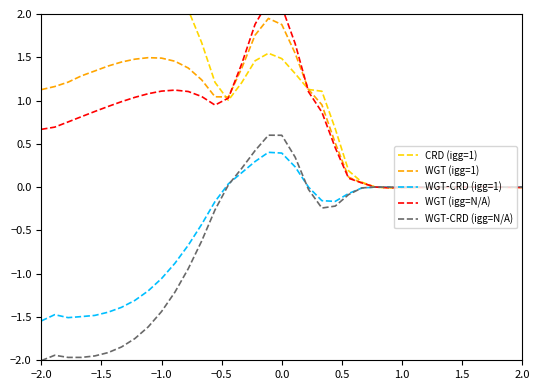

What is the highest value of the WGT-CRD (igg=1) series?

0.4